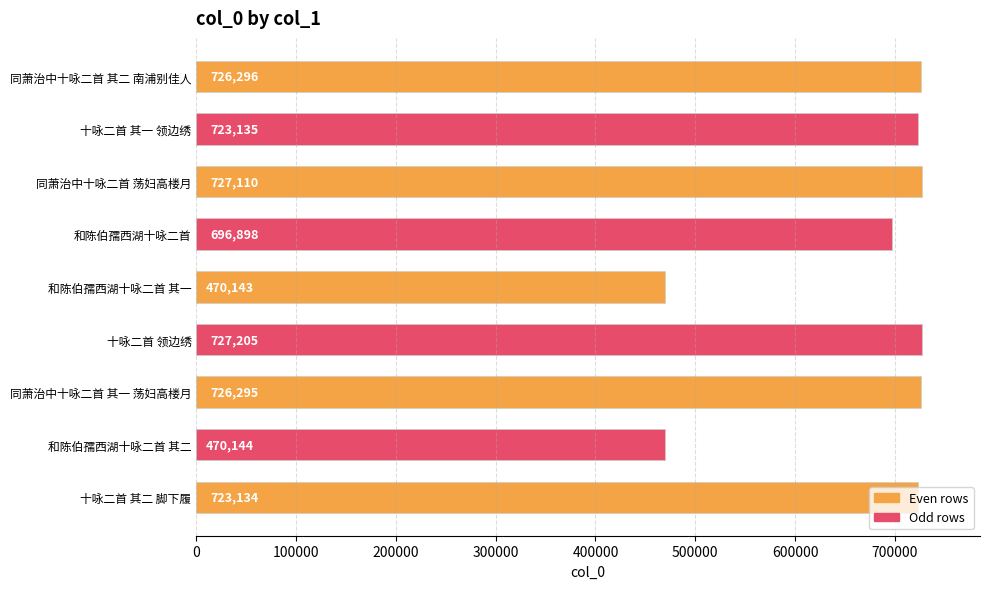

What is the difference between the maximum and minimum values?

257062